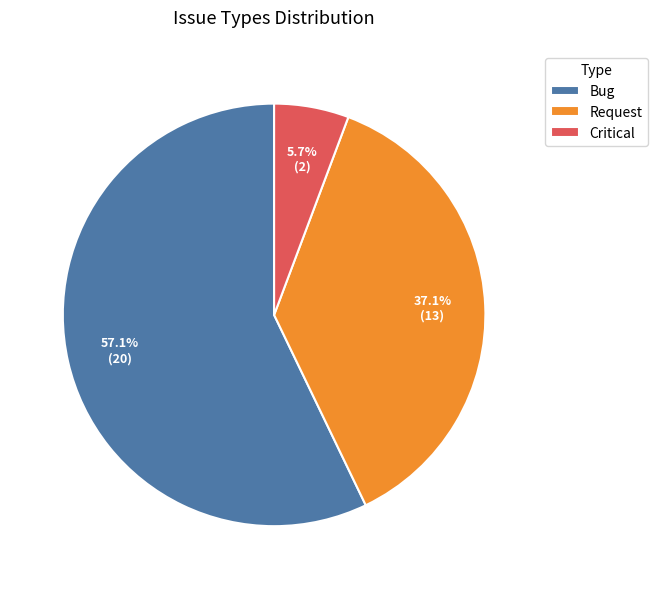

What is the majority slice?

Bug